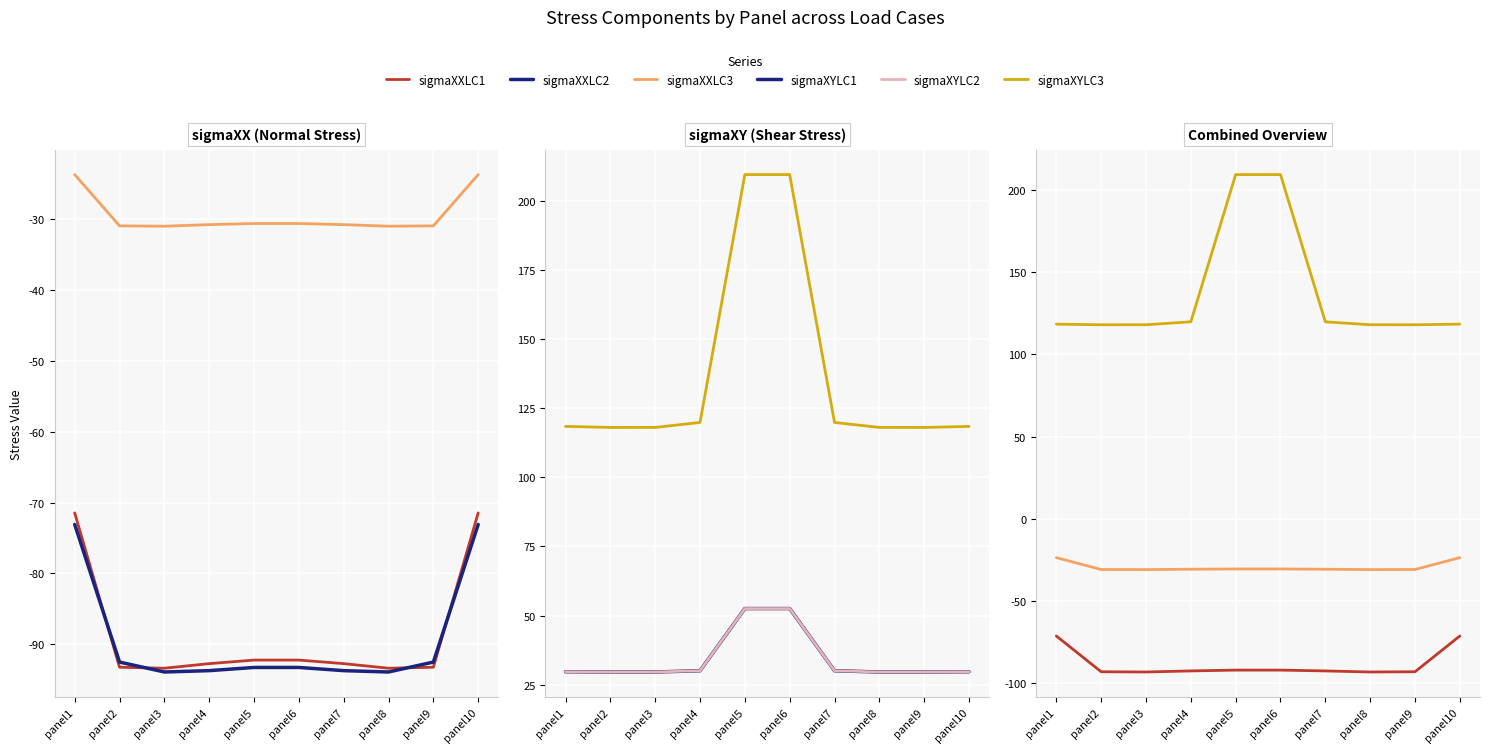

Reading right to left, transcribe all the data shown in this chart.

sigmaXXLC1: panel10=-71.5	panel9=-93.2	panel8=-93.4	panel7=-92.7	panel6=-92.2	panel5=-92.2	panel4=-92.7	panel3=-93.4	panel2=-93.2	panel1=-71.5
sigmaXXLC2: panel10=-73.1	panel9=-92.5	panel8=-93.9	panel7=-93.7	panel6=-93.3	panel5=-93.3	panel4=-93.7	panel3=-93.9	panel2=-92.5	panel1=-73.1
sigmaXXLC3: panel10=-23.7	panel9=-31.0	panel8=-31.0	panel7=-30.8	panel6=-30.6	panel5=-30.6	panel4=-30.8	panel3=-31.0	panel2=-31.0	panel1=-23.7
sigmaXYLC1: panel10=29.7	panel9=29.6	panel8=29.6	panel7=30.1	panel6=52.5	panel5=52.5	panel4=30.1	panel3=29.6	panel2=29.6	panel1=29.7
sigmaXYLC2: panel10=29.7	panel9=29.6	panel8=29.6	panel7=30.1	panel6=52.5	panel5=52.5	panel4=30.1	panel3=29.6	panel2=29.6	panel1=29.7
sigmaXYLC3: panel10=118.4	panel9=118.0	panel8=118.0	panel7=119.8	panel6=209.5	panel5=209.5	panel4=119.8	panel3=118.0	panel2=118.0	panel1=118.4